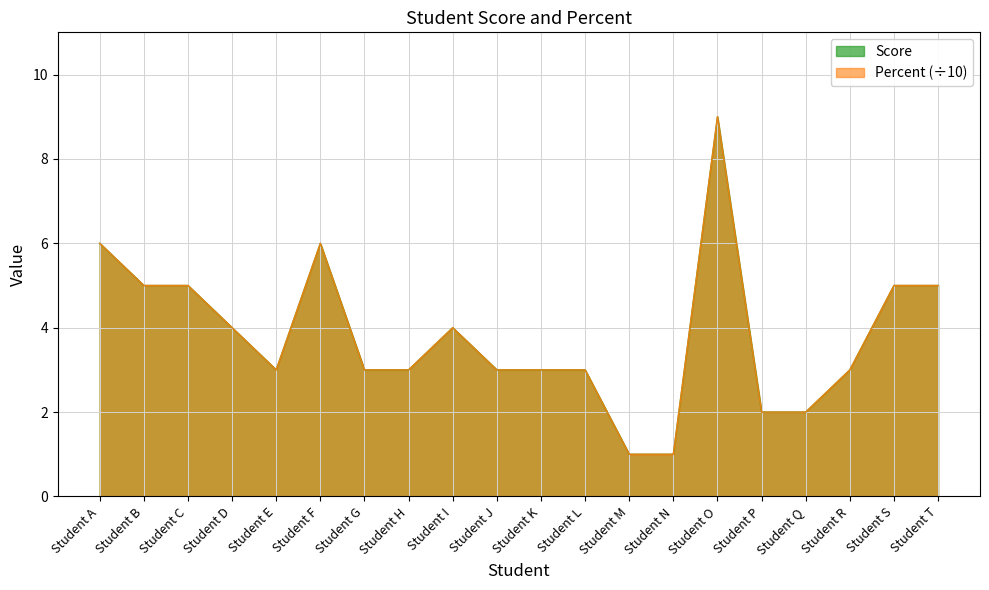

Reading left to right, what are all the values shown in this chart?

Score: 6	5	5	4	3	6	3	3	4	3	3	3	1	1	9	2	2	3	5	5
Percent: 6	5	5	4	3	6	3	3	4	3	3	3	1	1	9	2	2	3	5	5